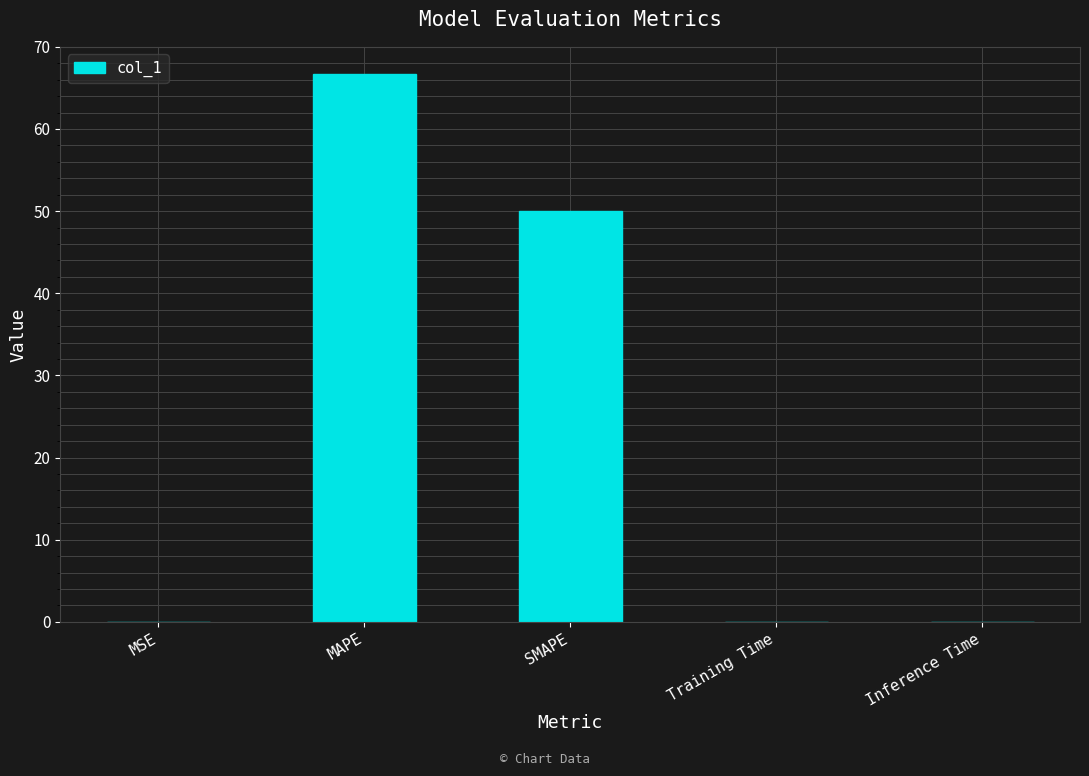

Where is the data nearest to the value 33?

SMAPE